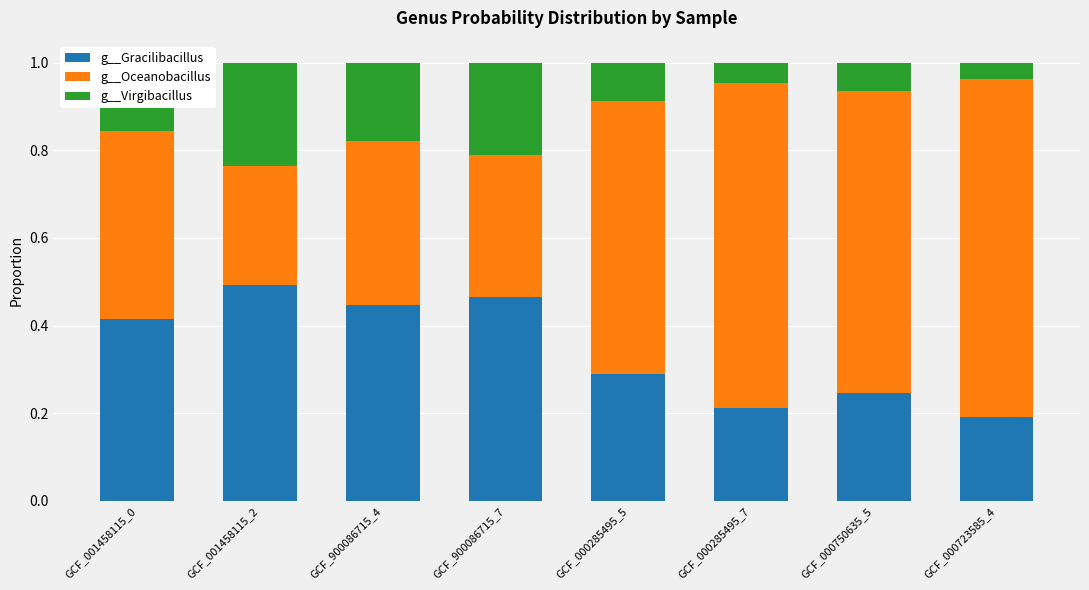

The g__Gracilibacillus series shows 0.2 at GCF_000723585_4. True or false?

True